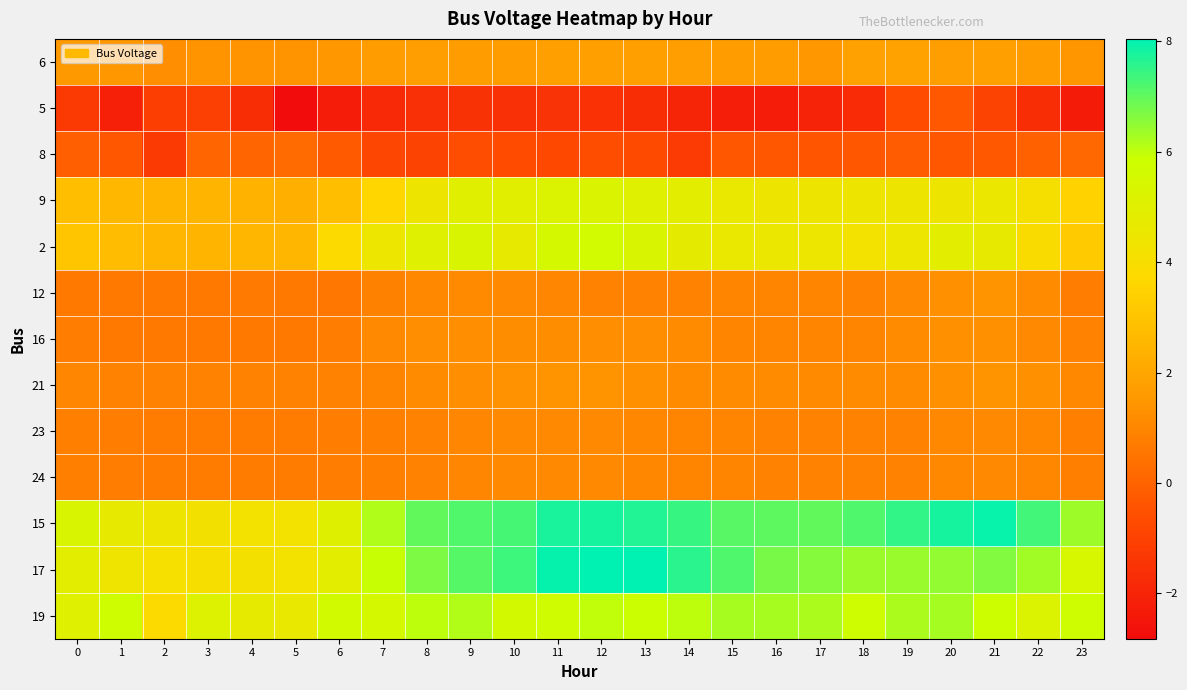

What is the total value across all series at 8?

33.7